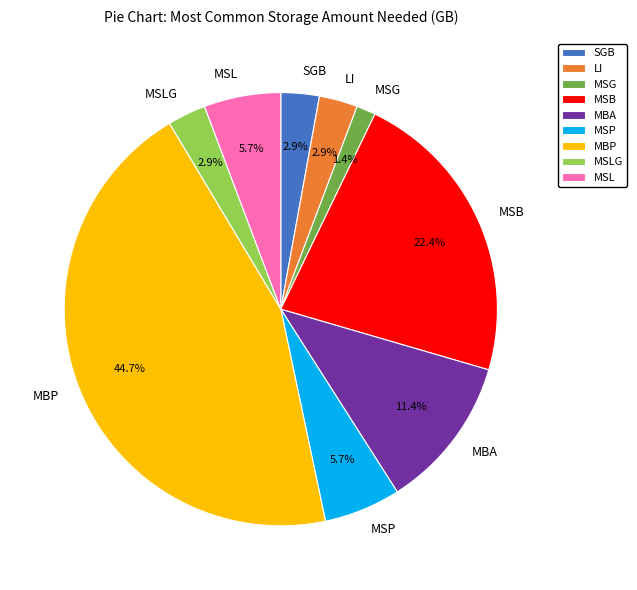

How many segments does this pie chart have?

9